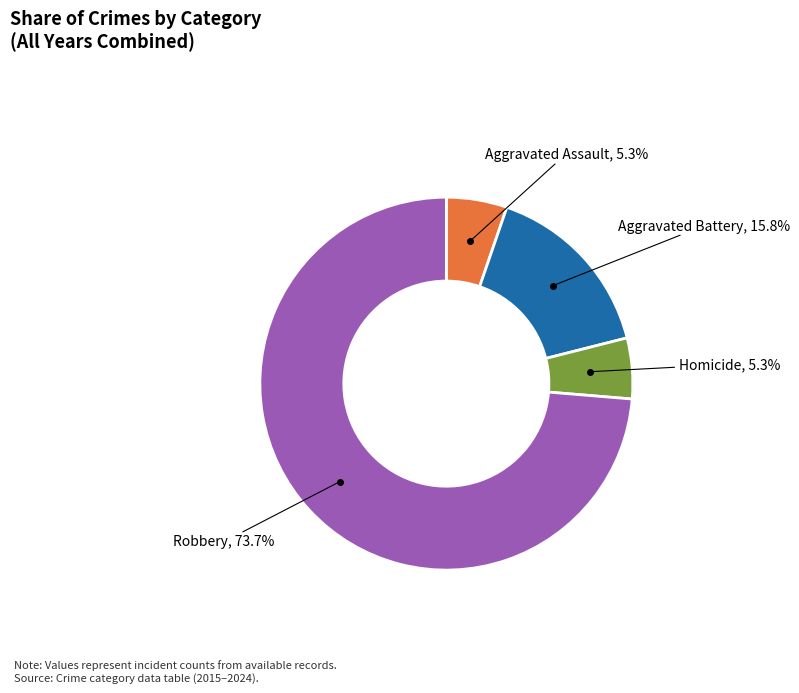

Does Aggravated Battery account for over 50% of the chart?

No